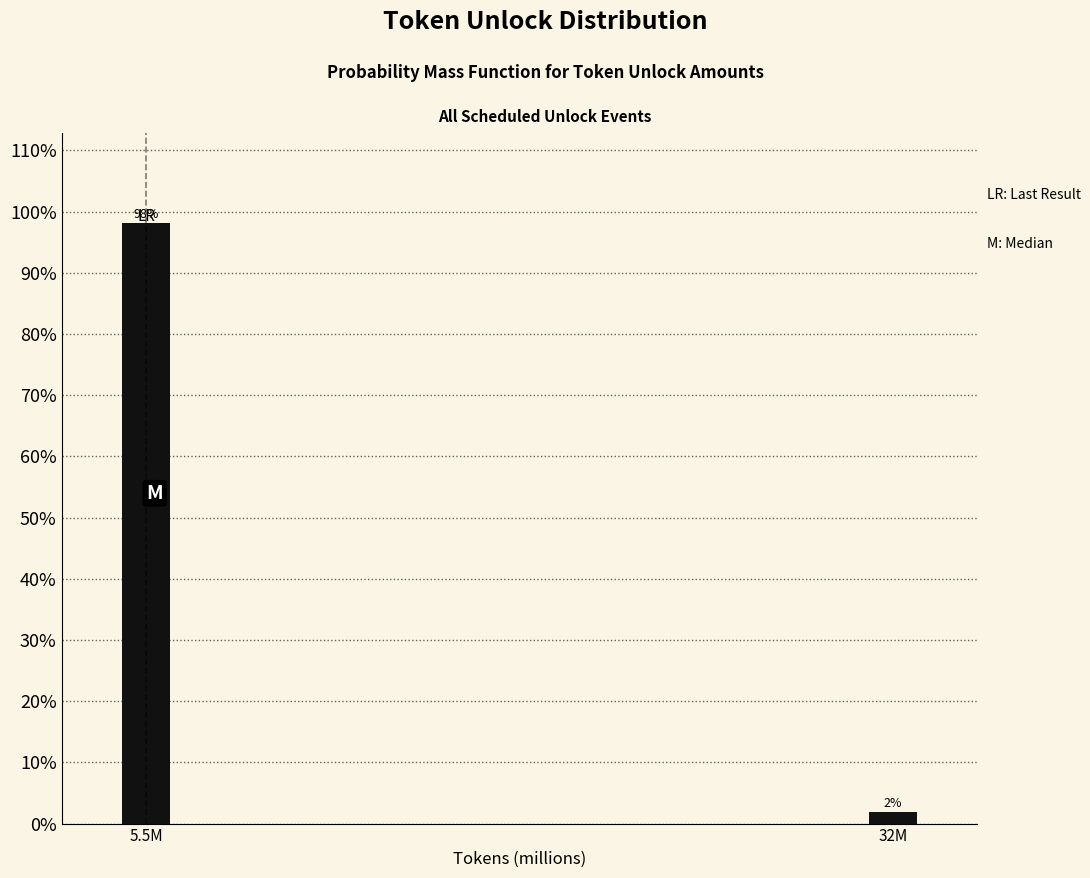

Between 5.5M and 32M, which is larger?

5.5M